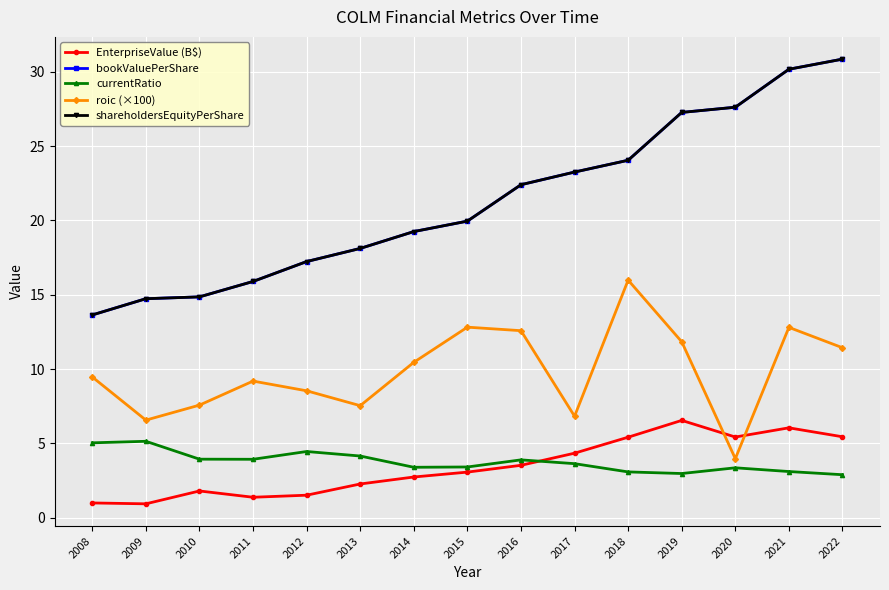

What is the approximate value of shareholdersEquityPerShare at 2018?

24.0